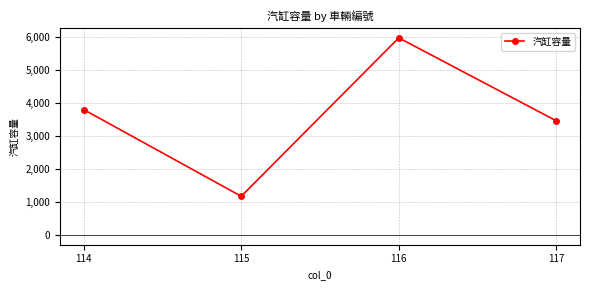

At which label is the value closest to 3571?

117